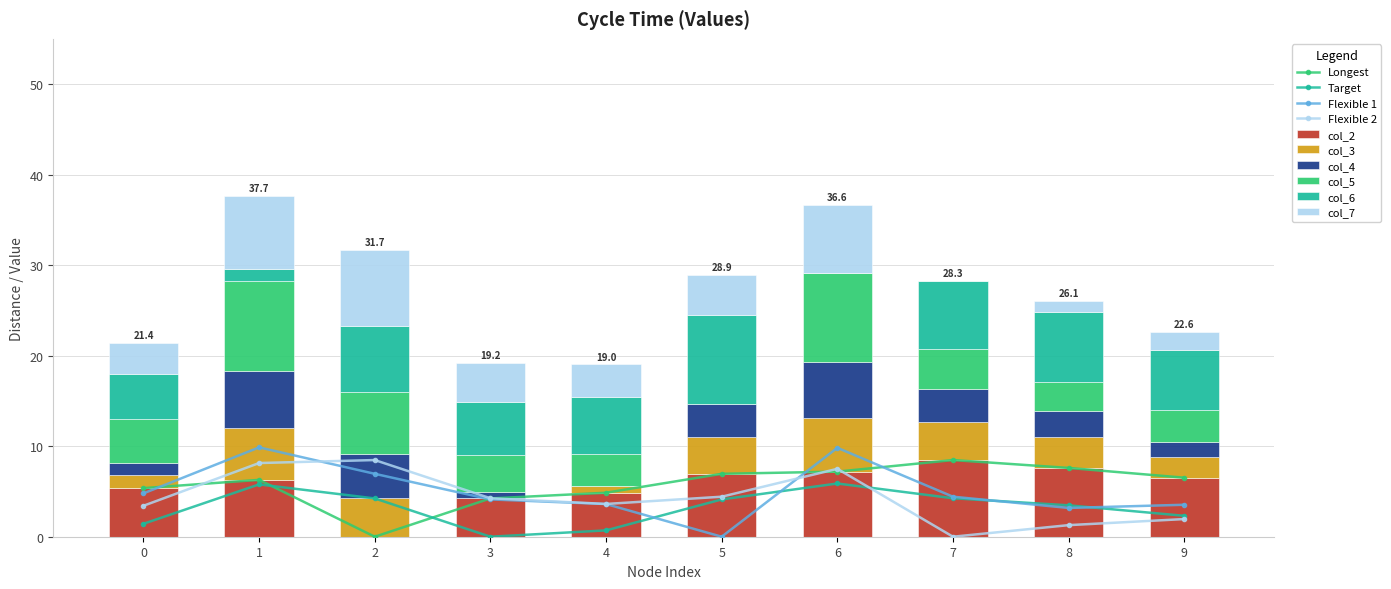

Reading right to left, what are all the values shown in this chart?

col_2: 6.5	7.6	8.5	7.2	7.0	4.9	4.2	0.0	6.3	5.4
col_3: 2.3	3.5	4.2	5.9	4.1	0.7	0.0	4.2	5.8	1.4
col_4: 1.7	2.8	3.6	6.2	3.6	0.0	0.7	4.9	6.3	1.4
col_5: 3.5	3.2	4.4	9.8	0.0	3.6	4.1	7.0	9.9	4.8
col_6: 6.7	7.8	7.5	0.0	9.8	6.2	5.9	7.2	1.3	5.0
col_7: 1.9	1.3	0.0	7.5	4.4	3.6	4.2	8.5	8.1	3.4